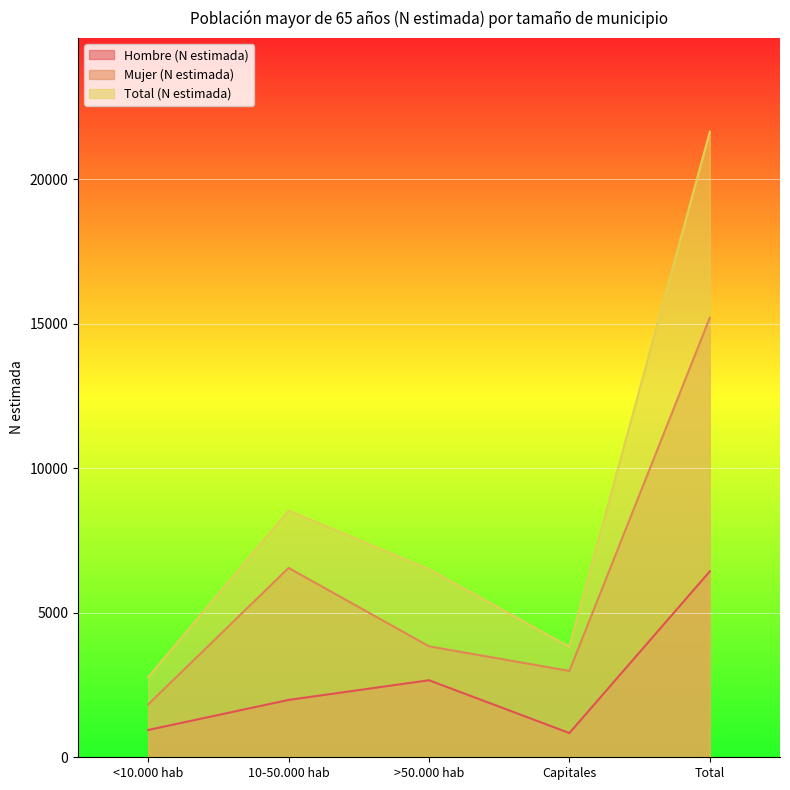

What position from the right is 10-50.000 hab?

4